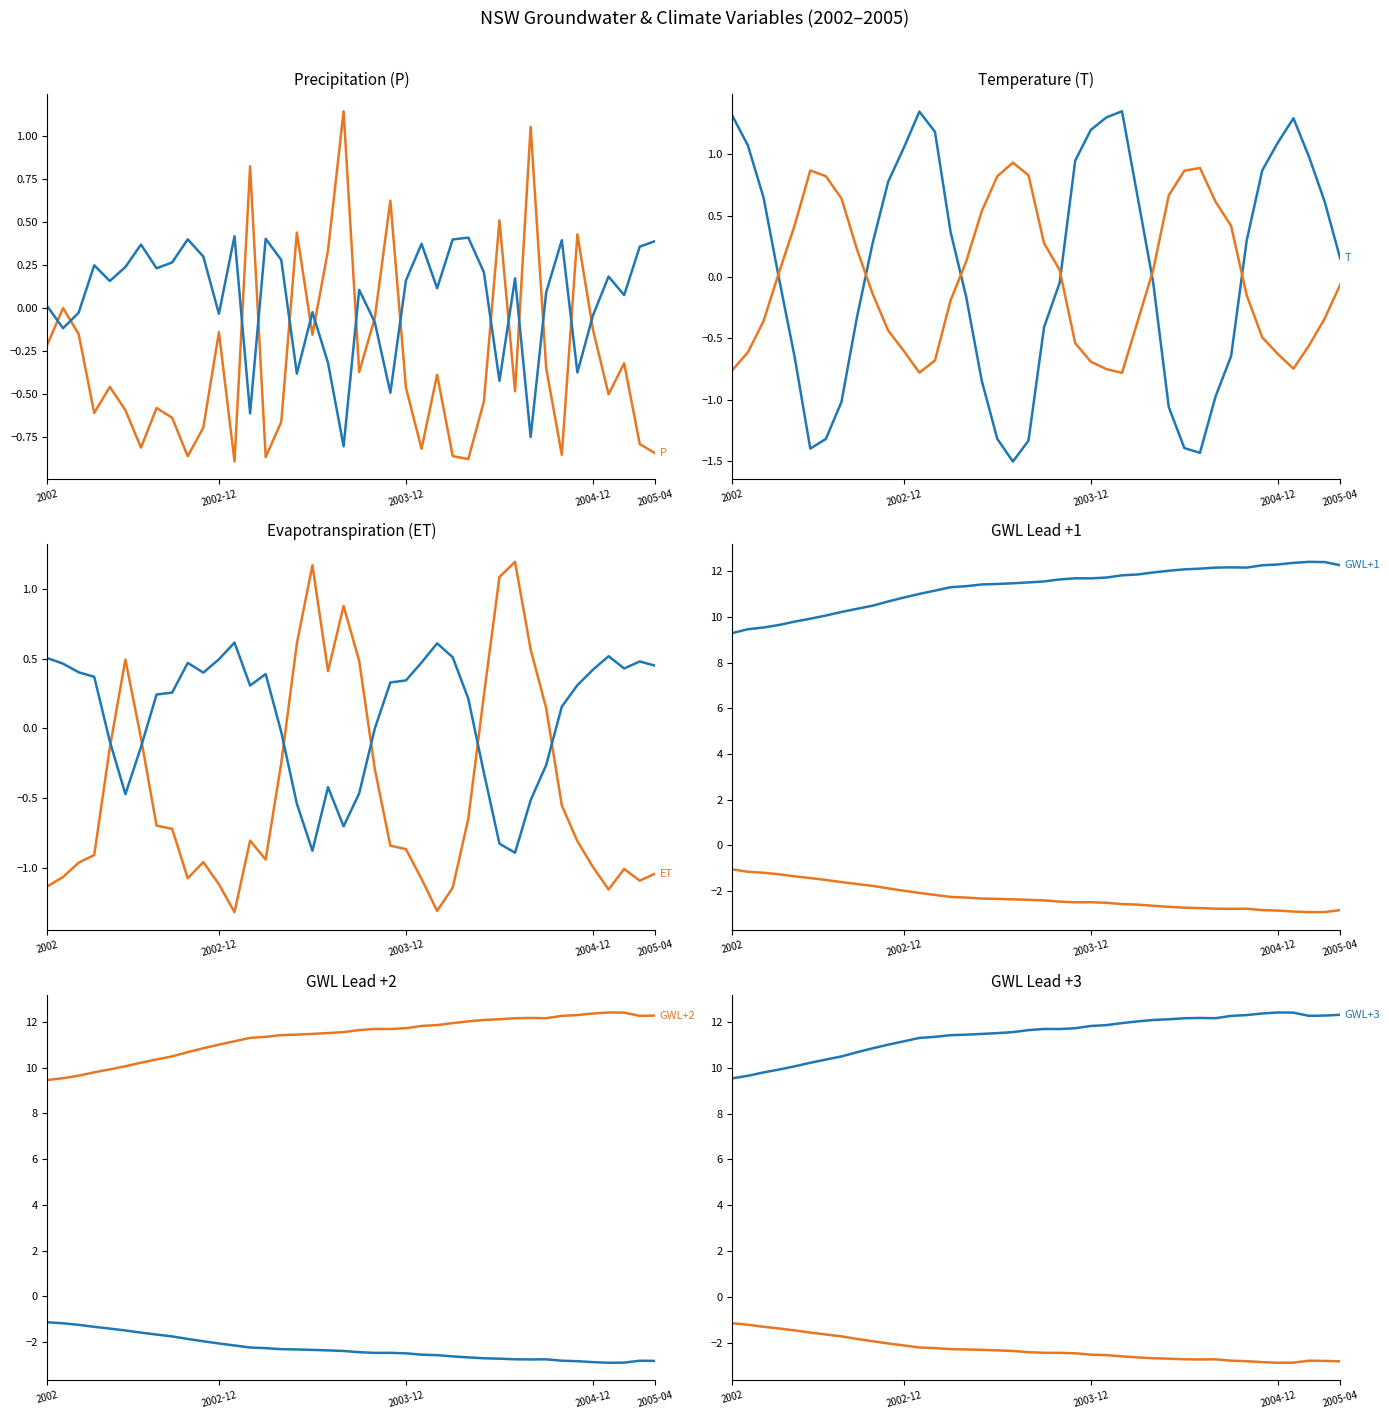

What is the total value across all series at 2003-12?

35.1